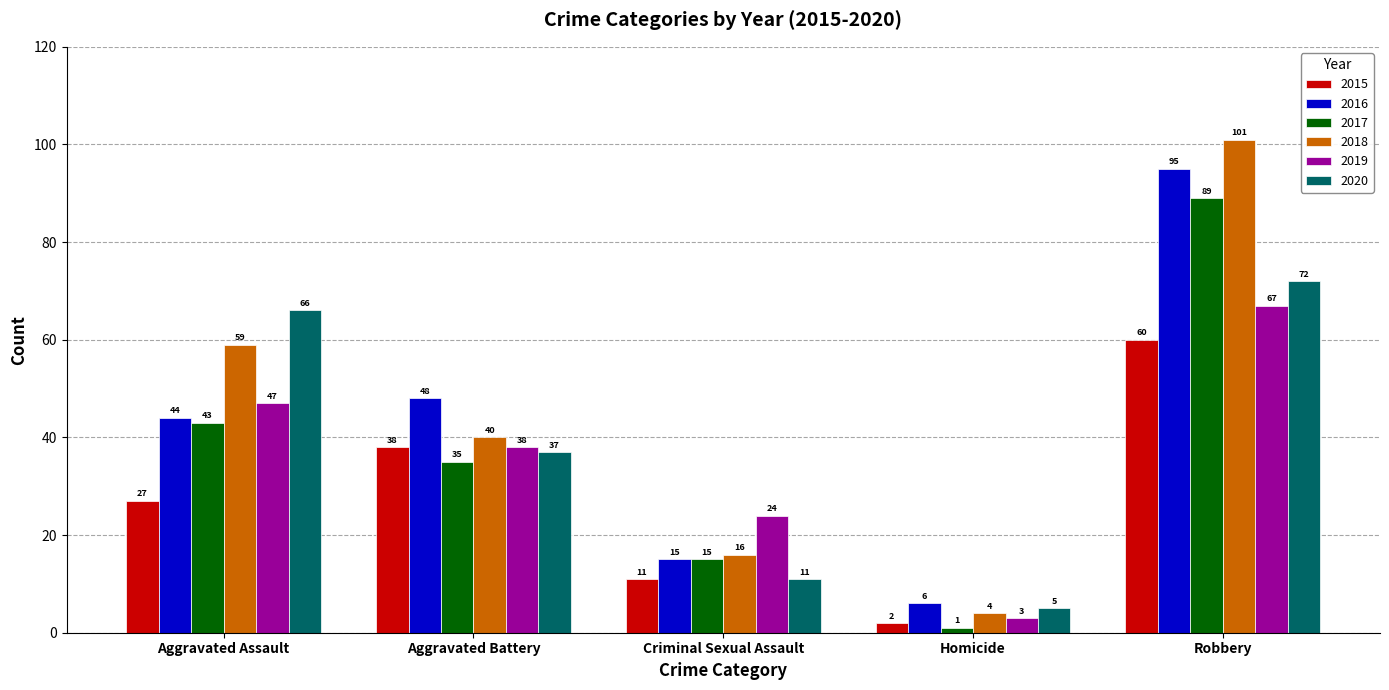

What is the label of the 3rd bar from the right?

Criminal Sexual Assault